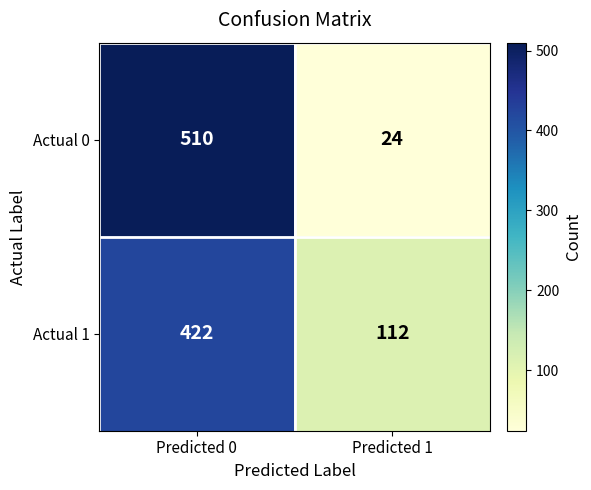

Reading left to right, list all the values displayed in this chart.

Actual 0: 510	24
Actual 1: 422	112